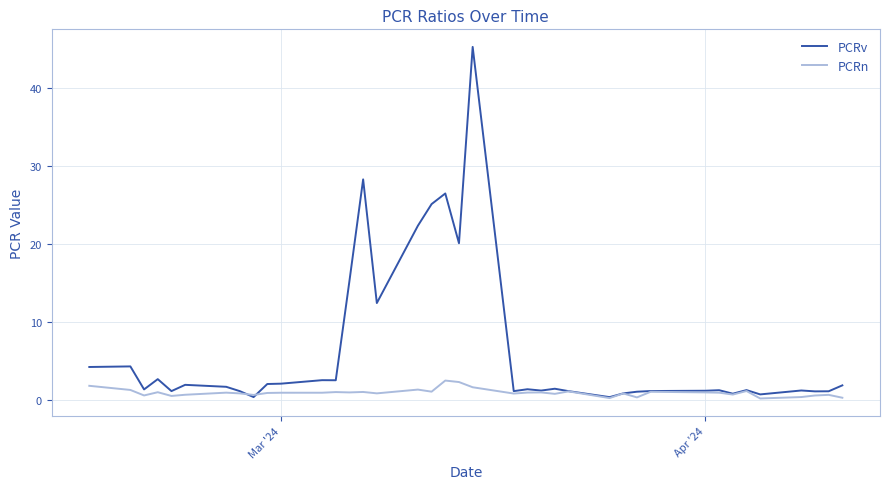

Which series has the largest range (max minus min)?

PCRv